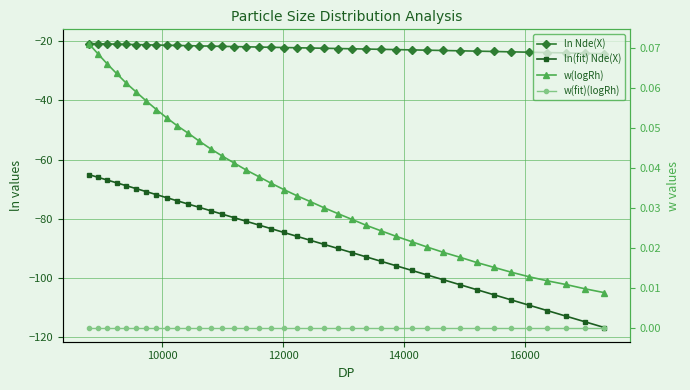

What is the average value of the ln(fit) Nde(X) series?

-87.6